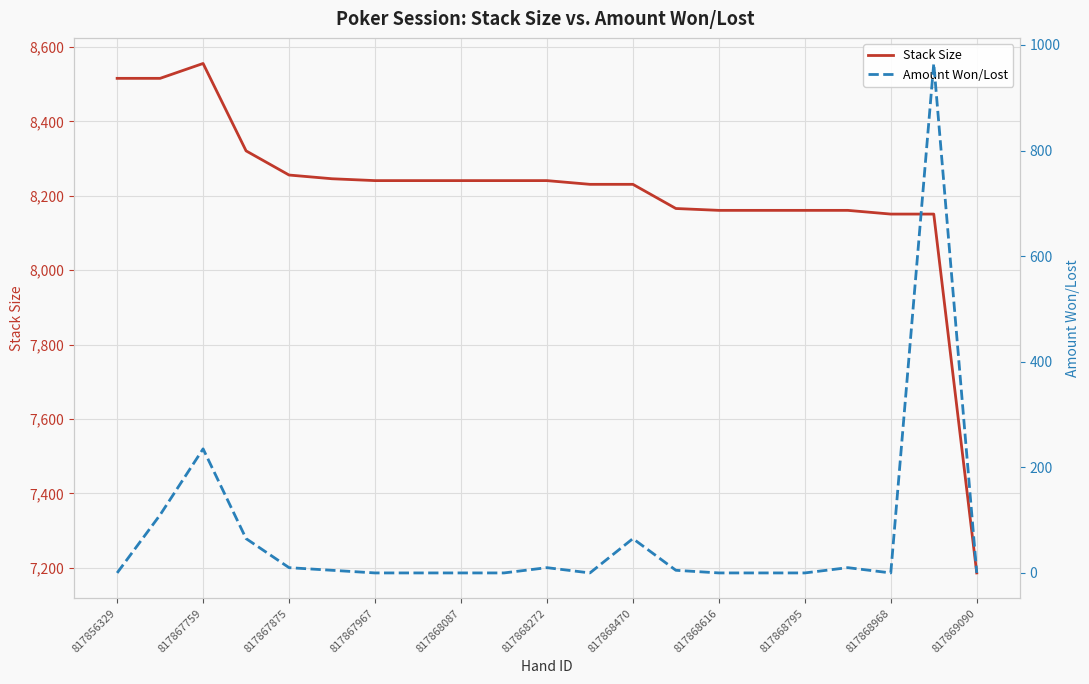

True or false: Stack Size has a value of 7186 at 817869090.

True